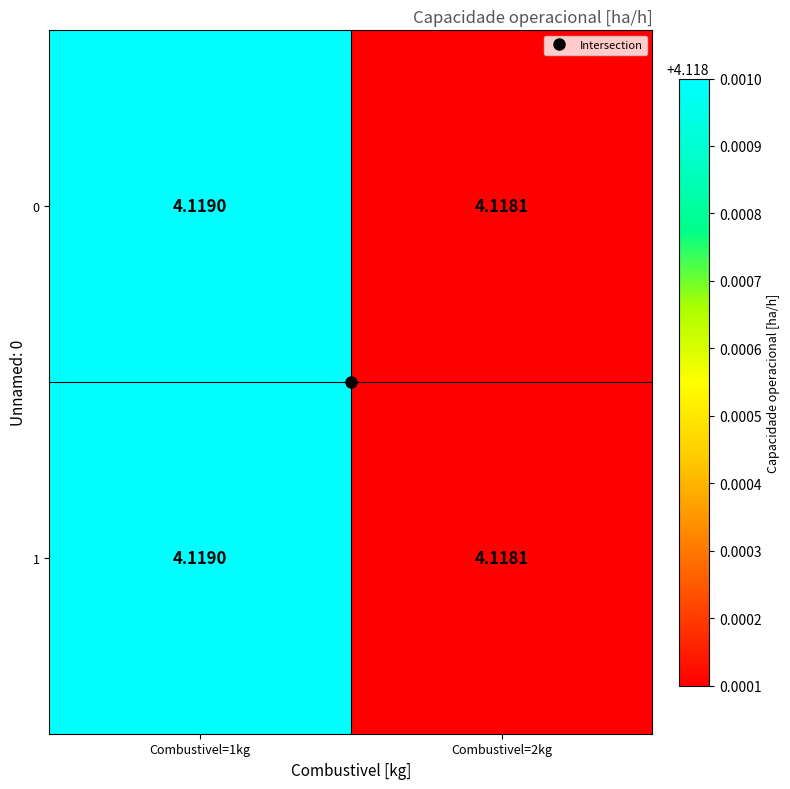

Is the value of 1 at Combustivel=1kg greater than the value of 0 at Combustivel=2kg?

Yes